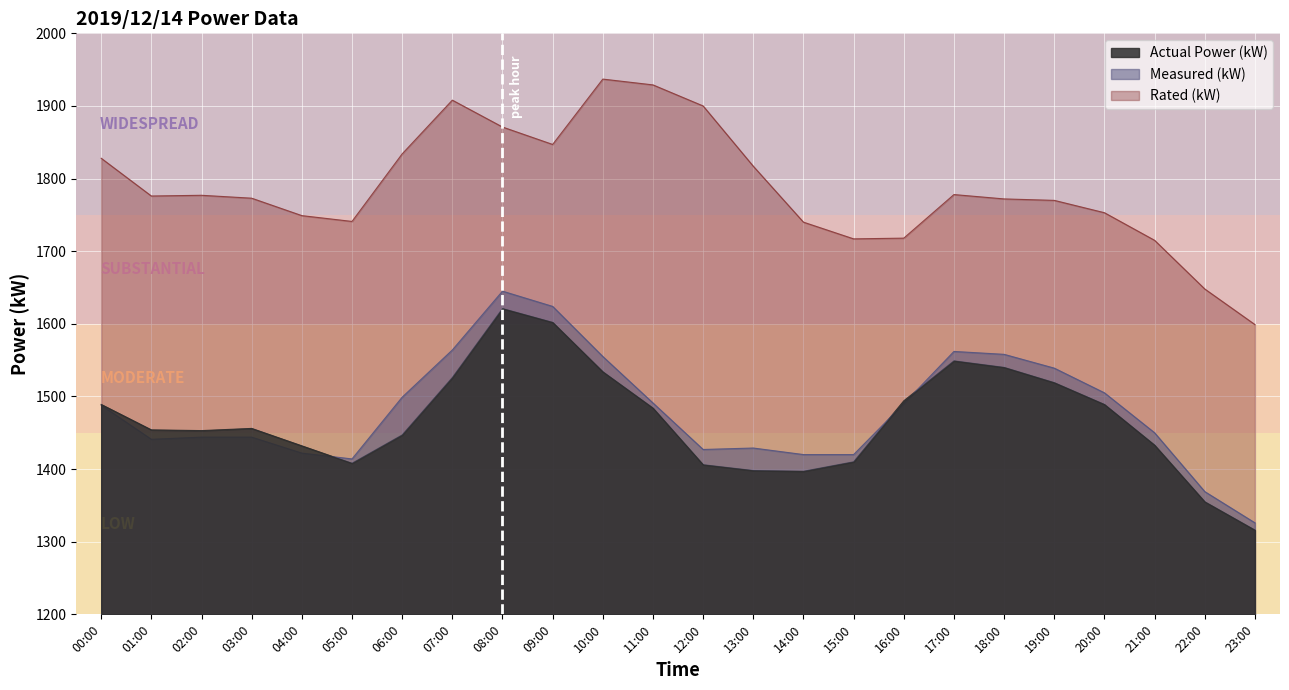

What is the average value of the \ªl(kW) series?

1480